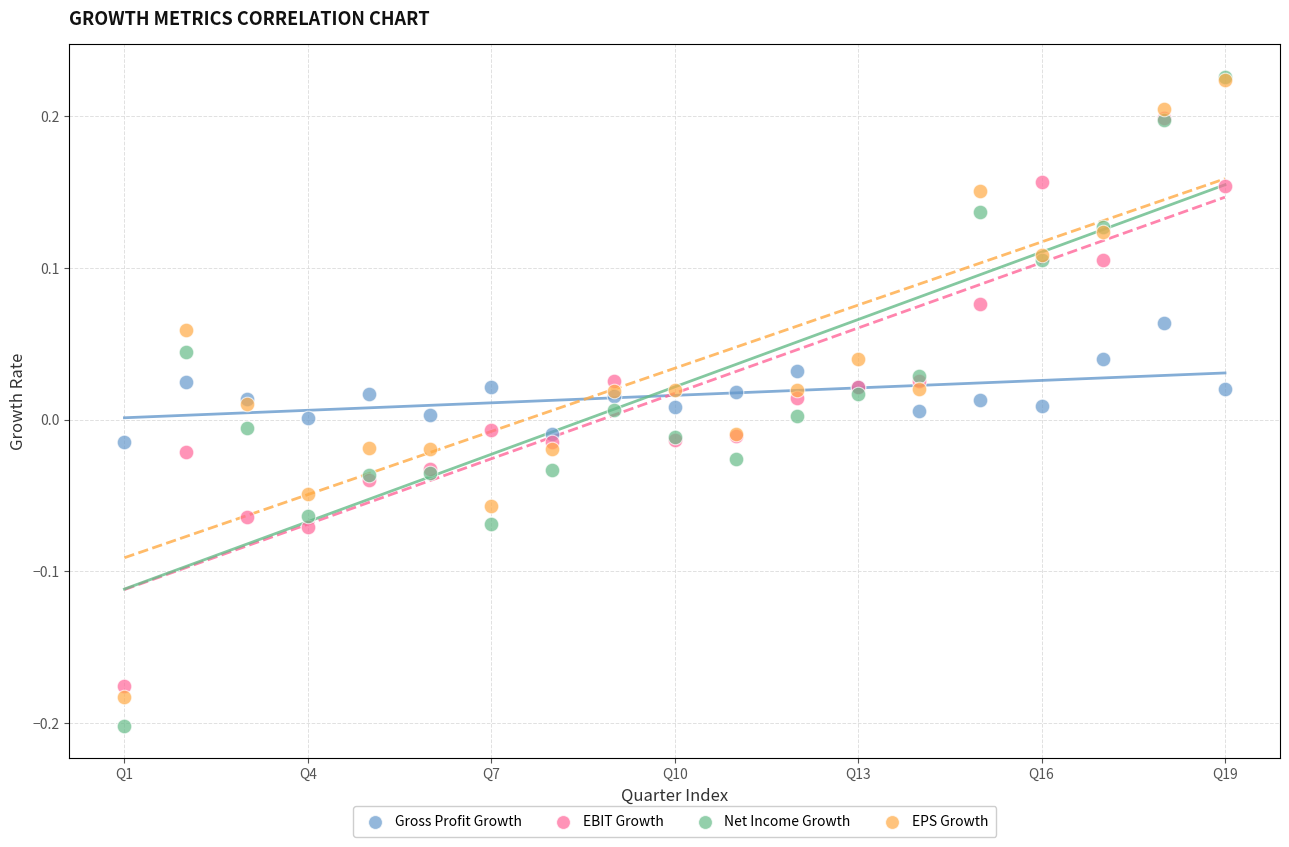

What are all the series names shown in the legend?

Gross Profit Growth, EBIT Growth, Net Income Growth, EPS Growth